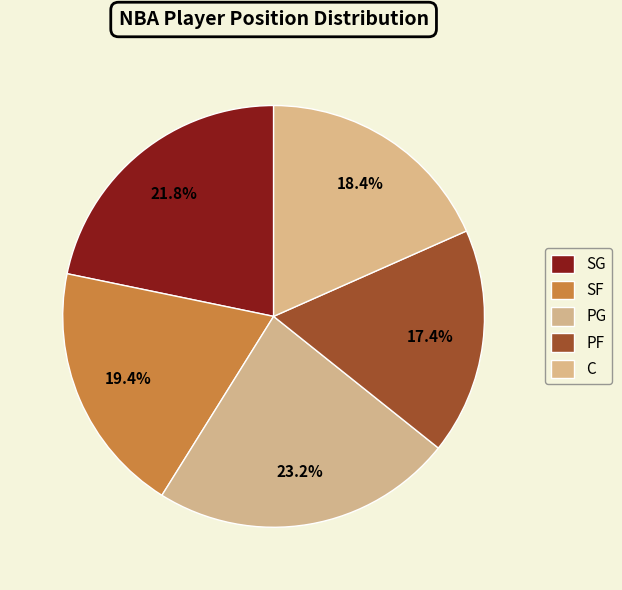

To the nearest percent, what is the combined percentage of SF and PG?

43%